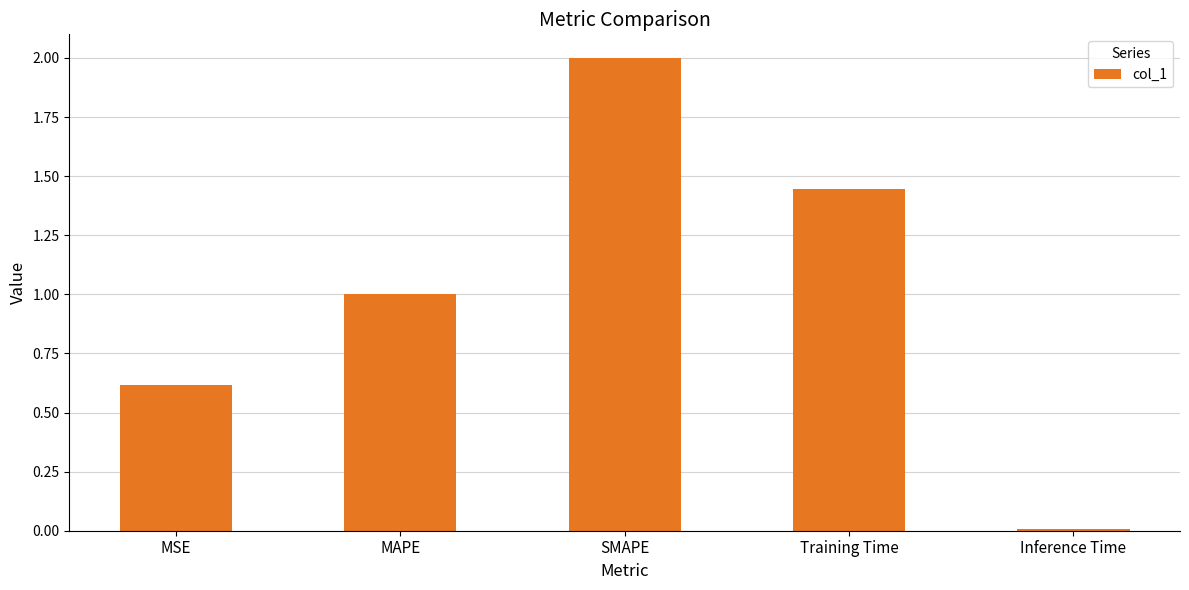

Are the bars horizontal?

No